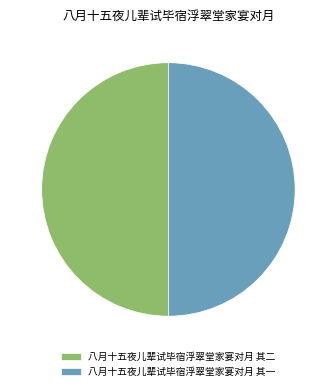

Do 八月十五夜儿辈试毕宿浮翠堂家宴对月 其二 and 八月十五夜儿辈试毕宿浮翠堂家宴对月 其一 together represent more than half of the pie?

Yes